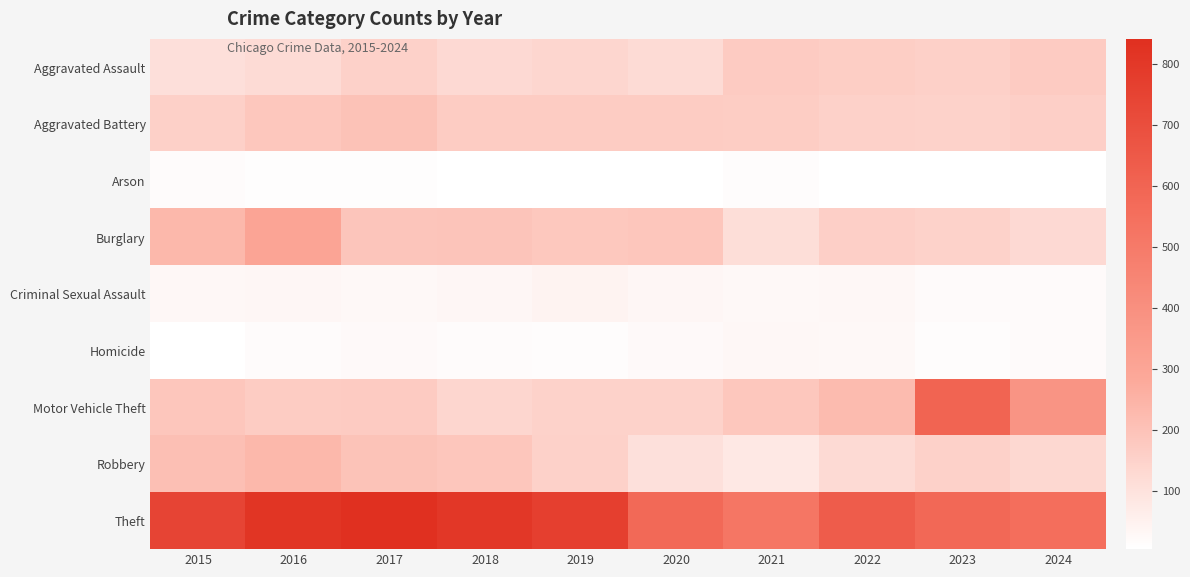

Reading left to right, list all the values displayed in this chart.

Aggravated Assault: 2015=108	2016=121	2017=154	2018=126	2019=138	2020=120	2021=172	2022=162	2023=155	2024=173
Aggravated Battery: 2015=155	2016=184	2017=201	2018=169	2019=169	2020=169	2021=165	2022=154	2023=148	2024=159
Arson: 2015=14	2016=8	2017=9	2018=5	2019=7	2020=7	2021=11	2022=7	2023=6	2024=4
Burglary: 2015=235	2016=303	2017=192	2018=195	2019=182	2020=188	2021=109	2022=159	2023=150	2024=128
Criminal Sexual Assault: 2015=27	2016=33	2017=26	2018=31	2019=40	2020=31	2021=24	2022=27	2023=18	2024=18
Homicide: 2015=6	2016=16	2017=22	2018=14	2019=13	2020=23	2021=27	2022=24	2023=13	2024=20
Motor Vehicle Theft: 2015=188	2016=170	2017=171	2018=137	2019=151	2020=149	2021=185	2022=224	2023=602	2024=379
Robbery: 2015=213	2016=235	2017=200	2018=189	2019=153	2020=105	2021=78	2022=123	2023=152	2024=129
Theft: 2015=745	2016=816	2017=841	2018=805	2019=768	2020=579	2021=519	2022=636	2023=582	2024=556